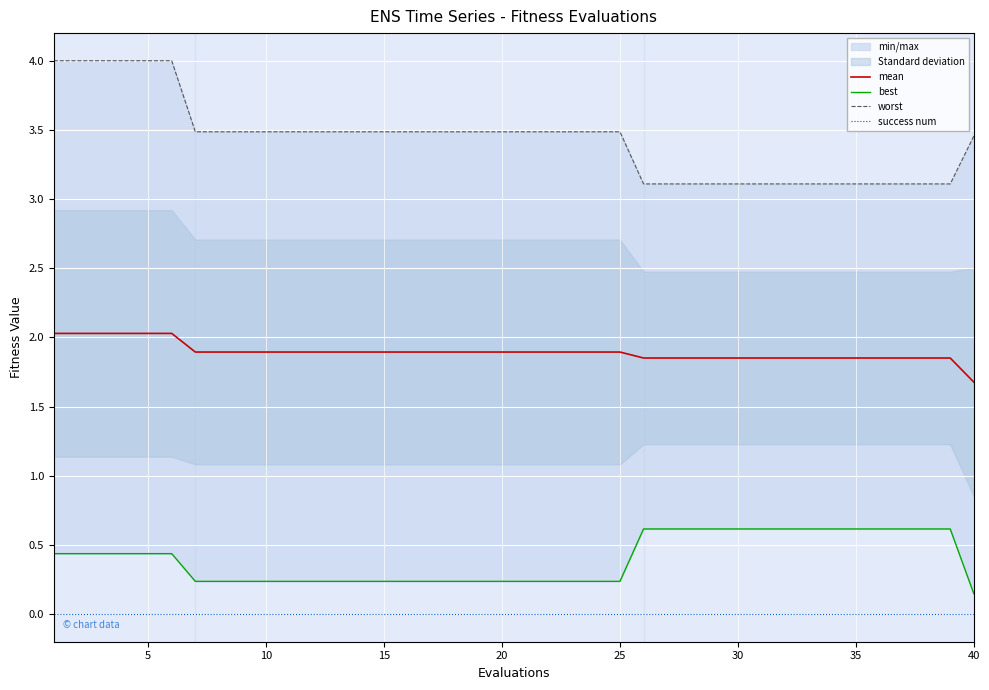

List the series in order of their peak value, lowest first.

success num, best, mean, worst